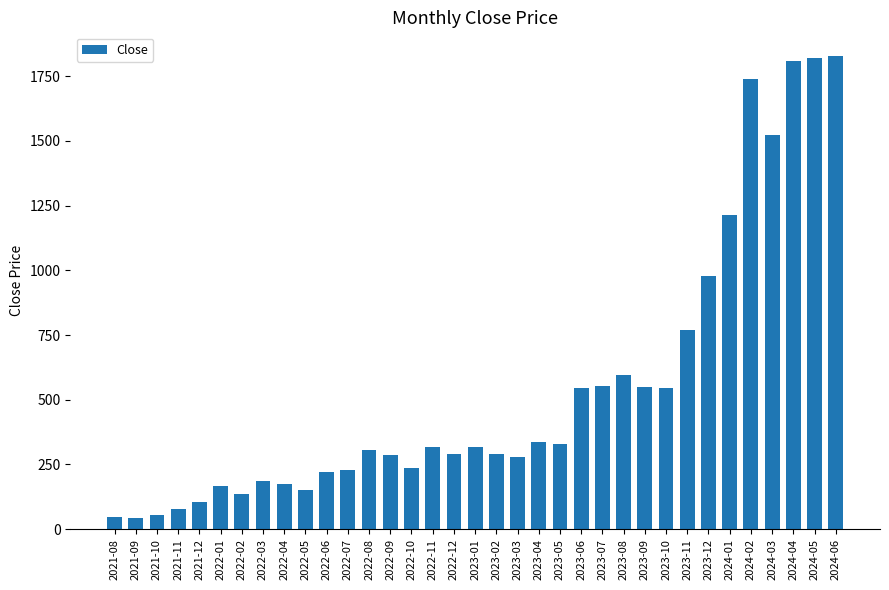

Is it true that the value at 2023-05 is 328.3?

True